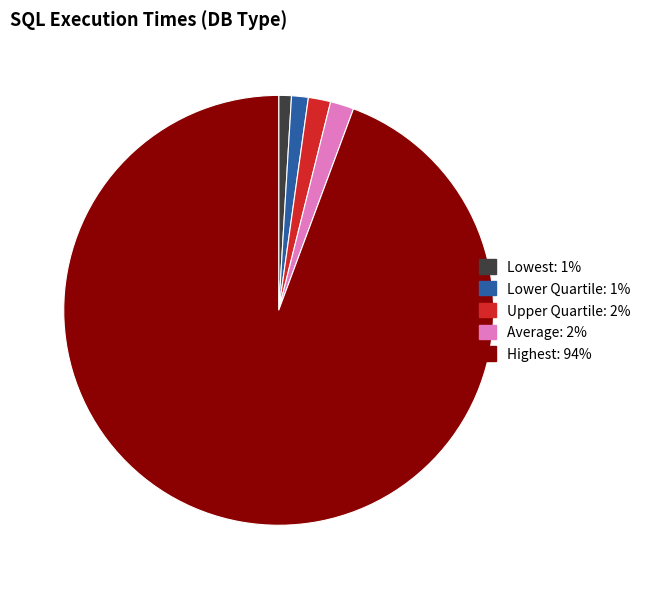

Which slice is the largest?

Highest